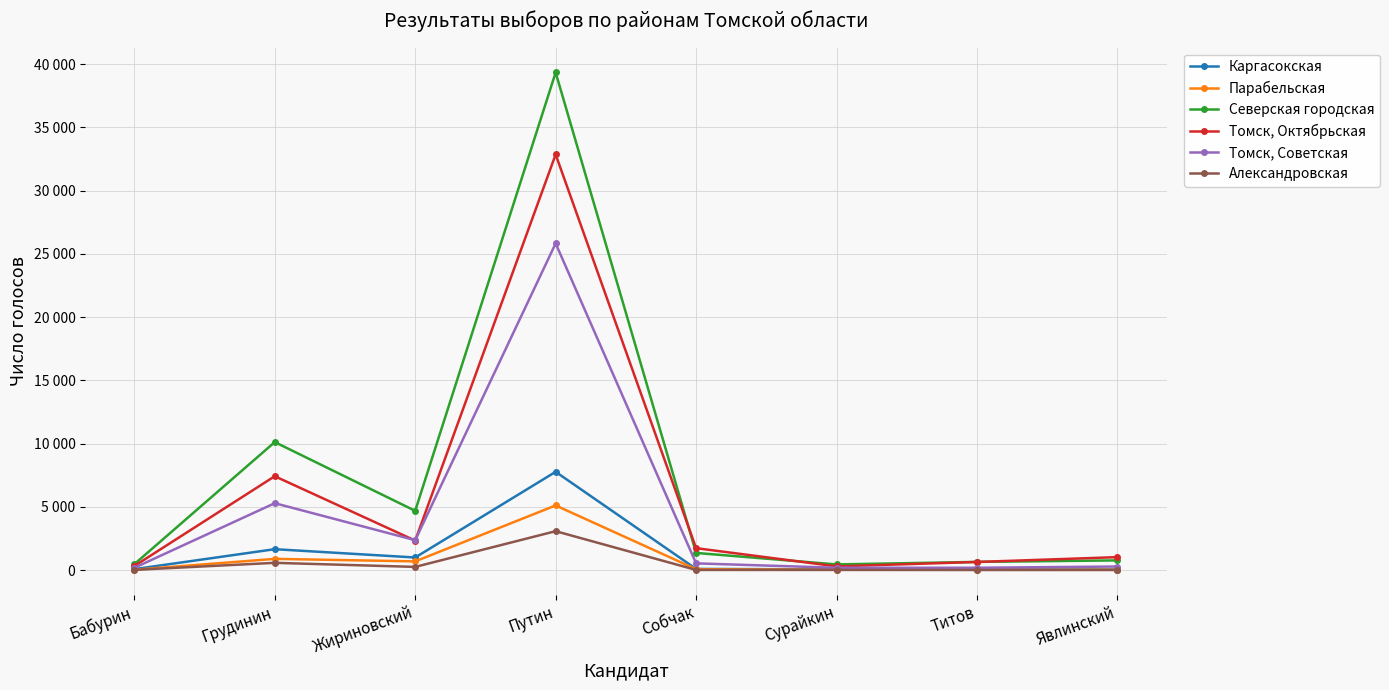

Which label corresponds to the smallest value in the chart?

Титов